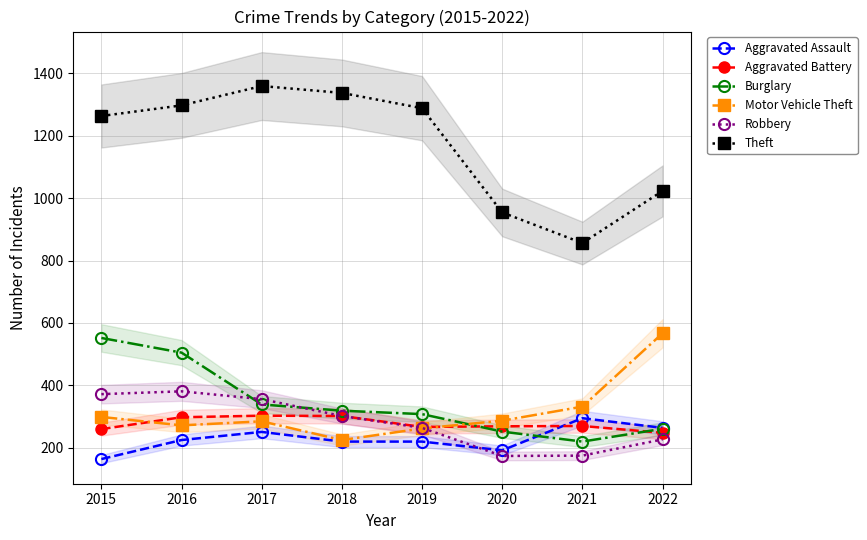

Rank the series at 2019 from highest to lowest value.

Theft, Burglary, Aggravated Battery, Robbery, Motor Vehicle Theft, Aggravated Assault